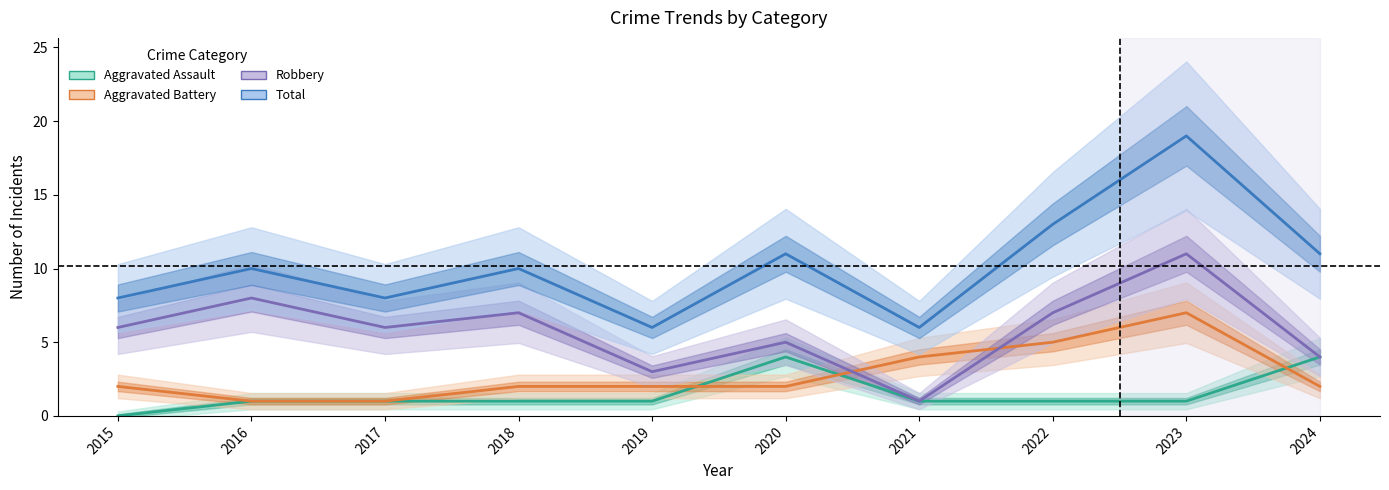

What is the highest value of the Total series?

19